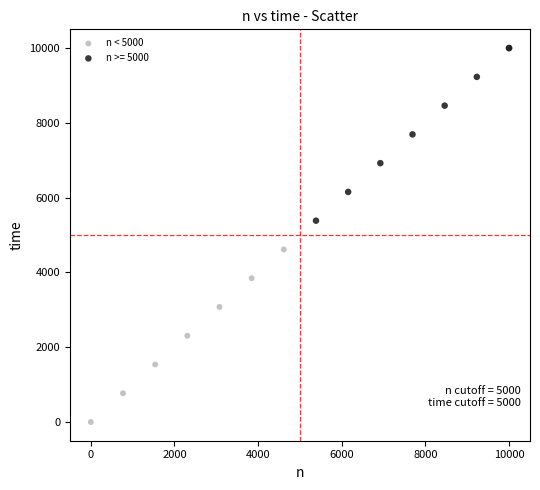

Which series reaches the minimum Y coordinate?

n < 5000